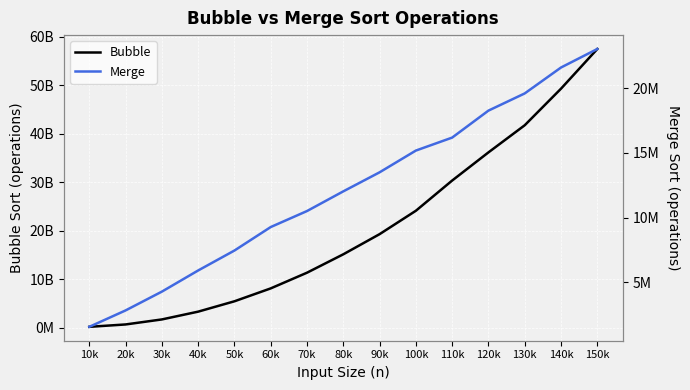

How many data points in Bubble are above 15112367682?

8